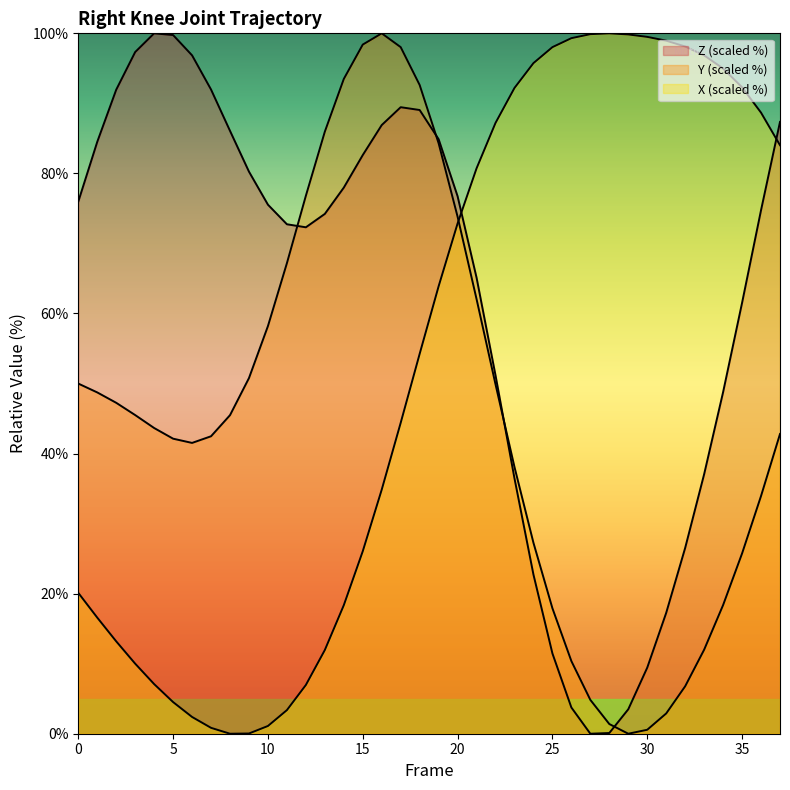

How many lines are shown in the chart?

3